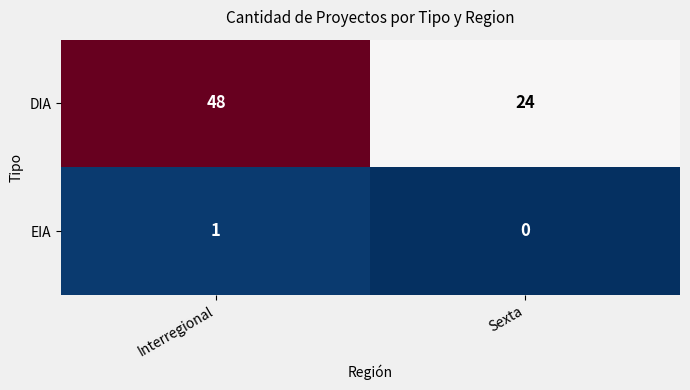

What is the sum of all DIA values?

72